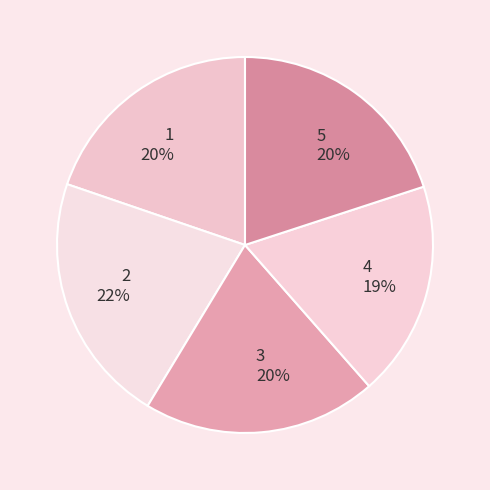

Which category has the smallest portion of the pie?

4